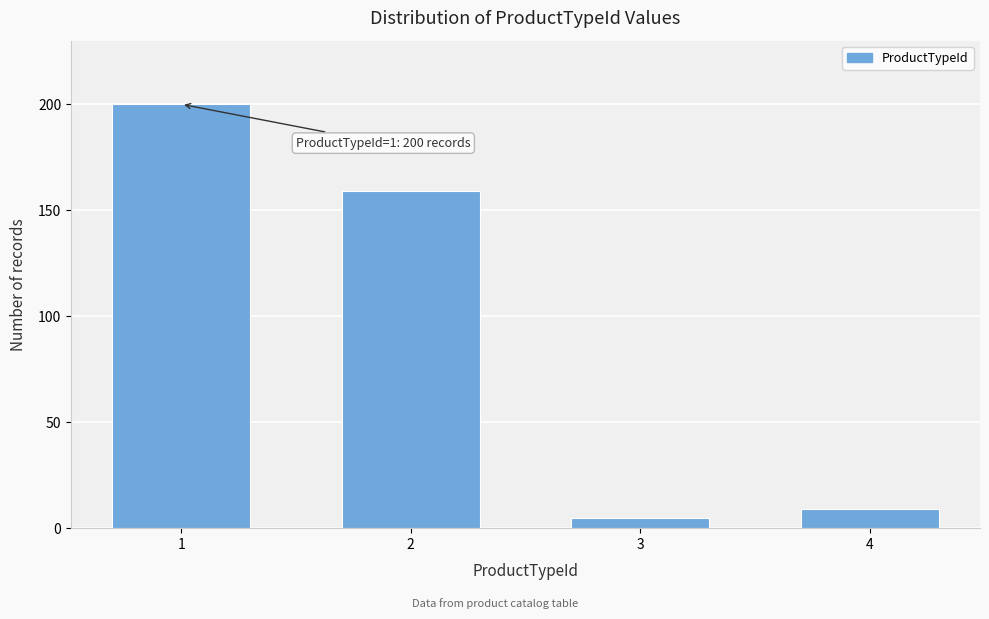

Reading left to right, what are all the values shown in this chart?

200	159	5	9